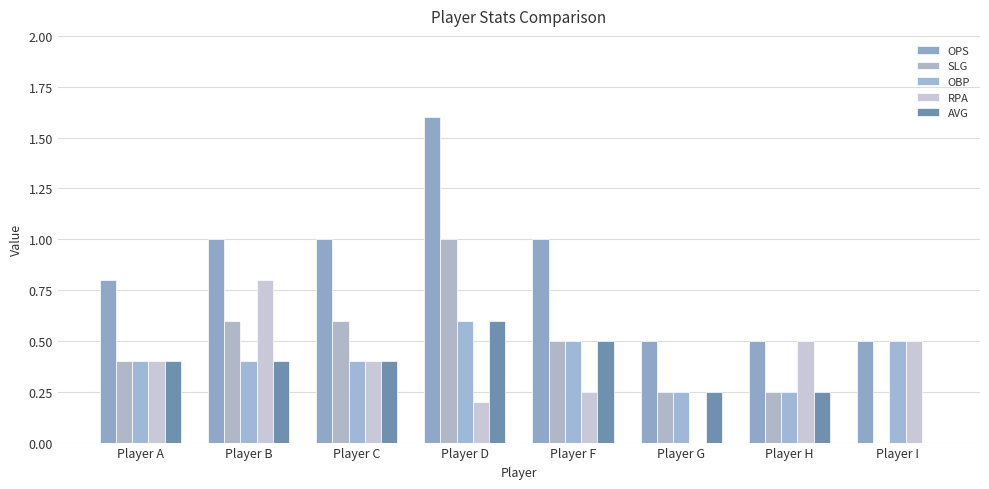

How many data points does each series have?

8